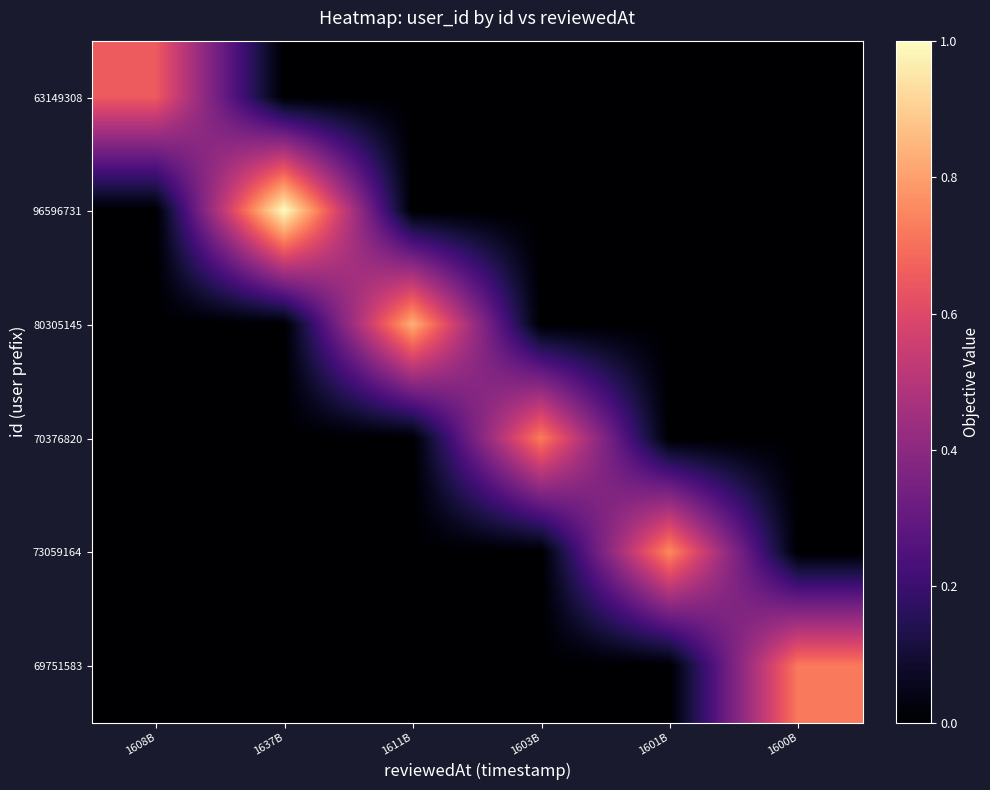

At how many categories does at least one series exceed 0?

6